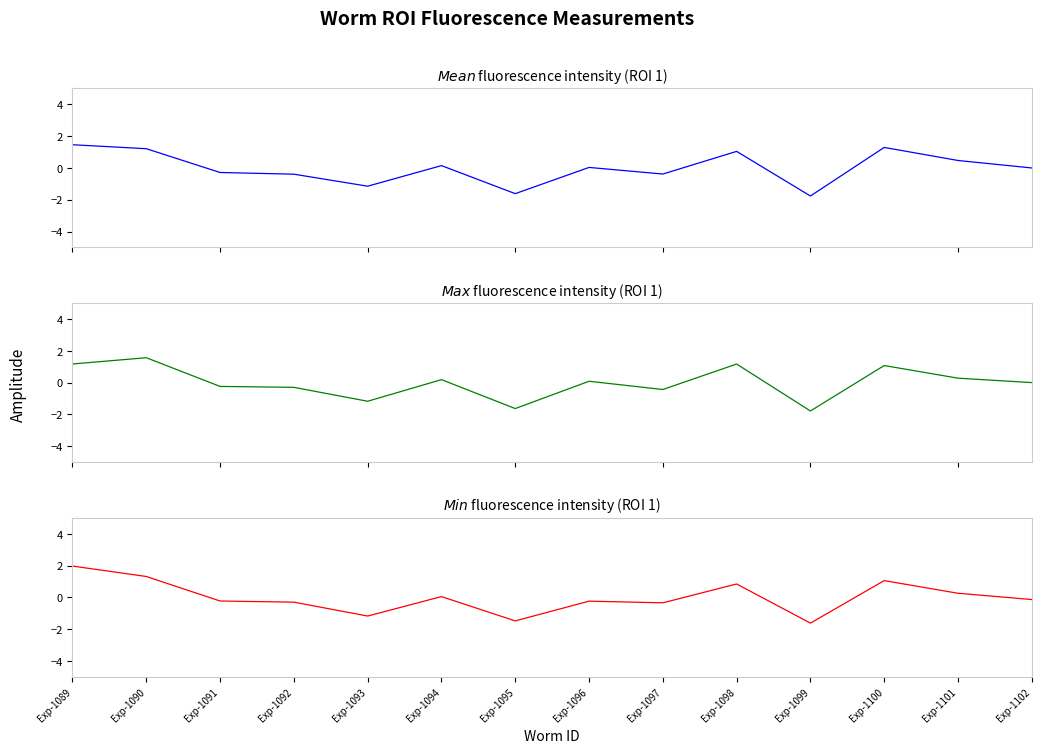

How many times do Min (normalized) and Max (normalized) cross each other?

9